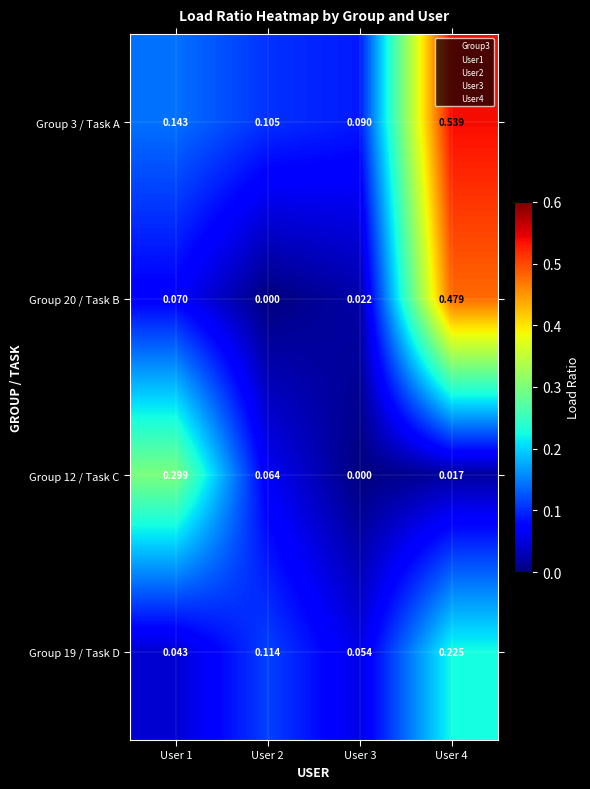

Which series has the widest spread of values?

Group 20 / Task B